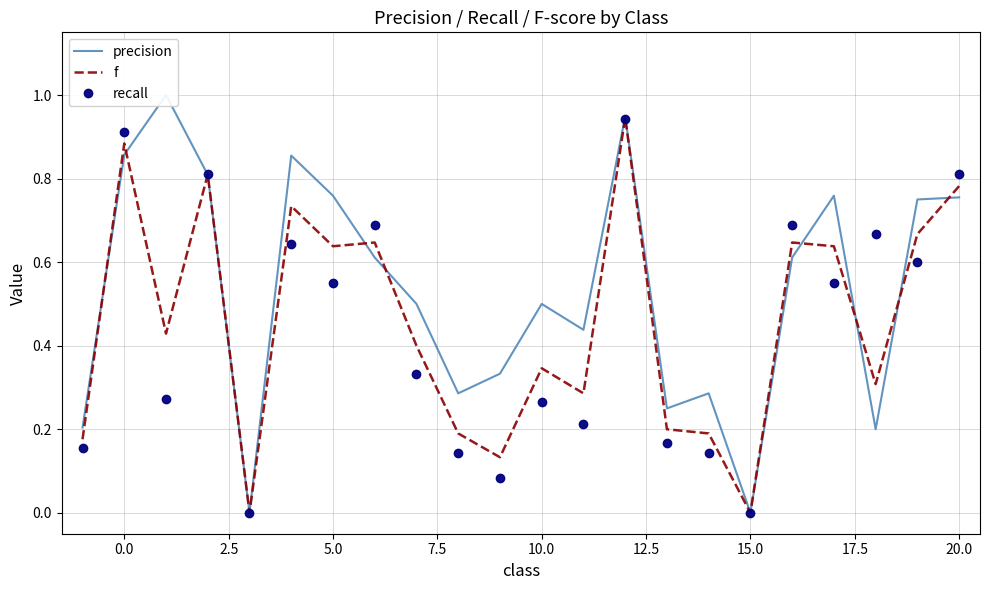

What is the value of the precision point at the 7th from the left?

0.8